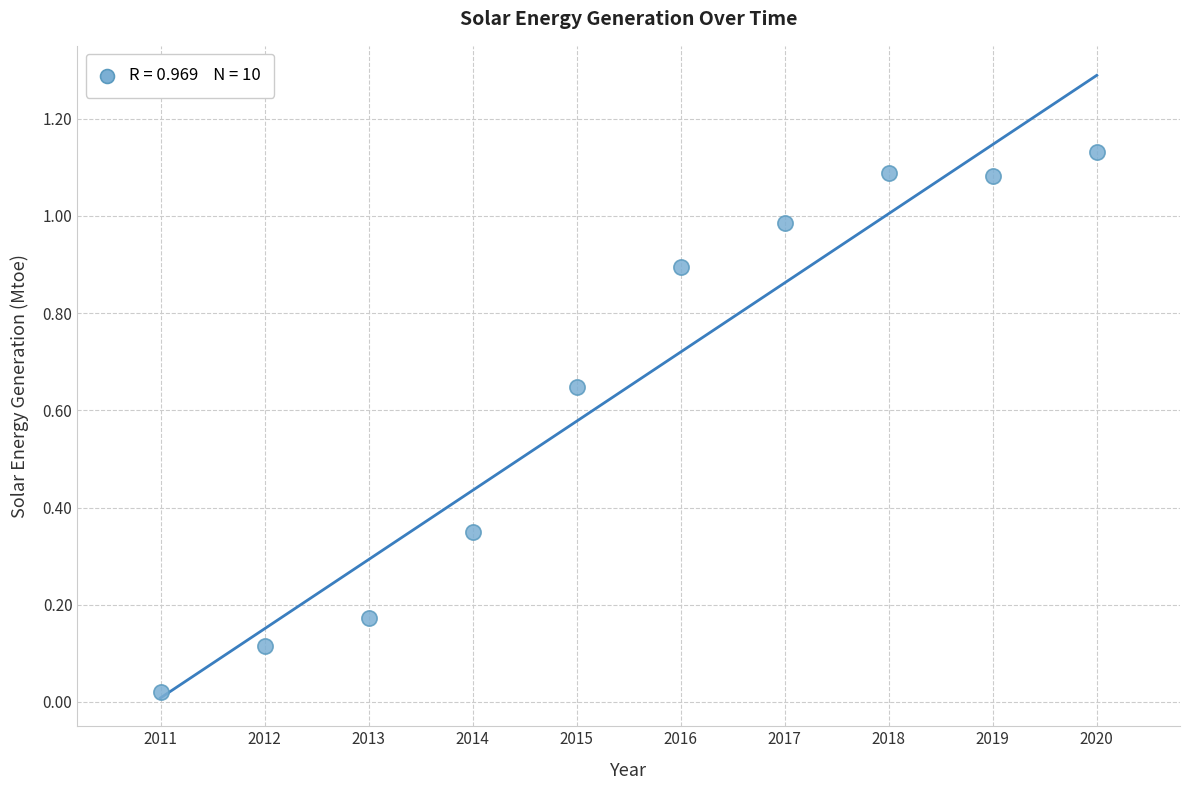

What is the range of X values (max minus min)?

9.0